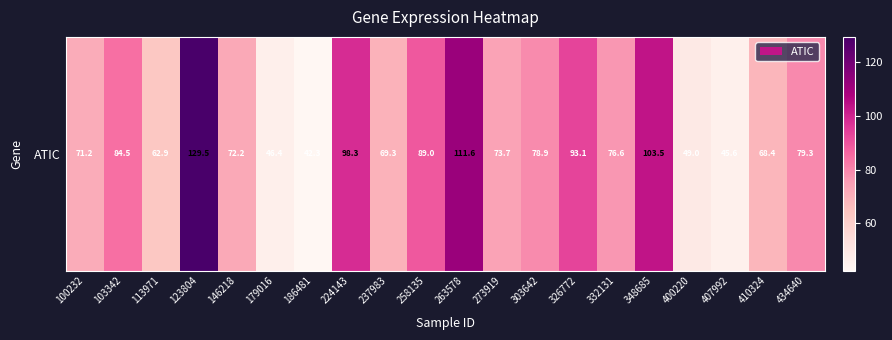

Which category has the highest value across all series?

123804